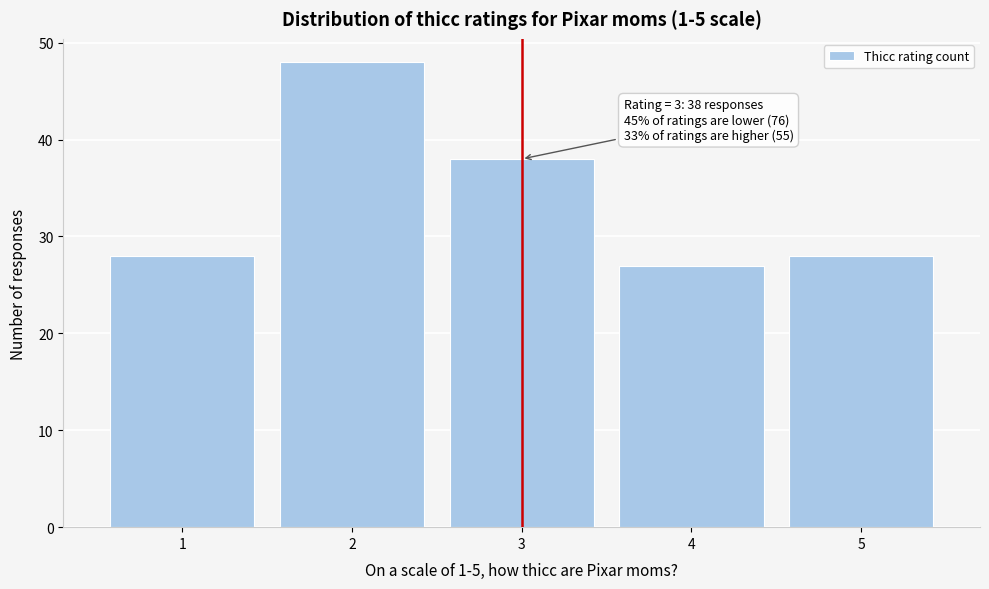

Reading left to right, list all the values displayed in this chart.

1=28	2=48	3=38	4=27	5=28